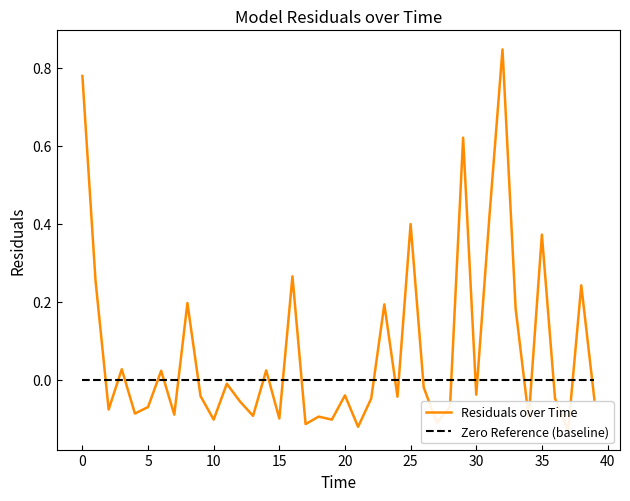

Where is the first local maximum?

3.0